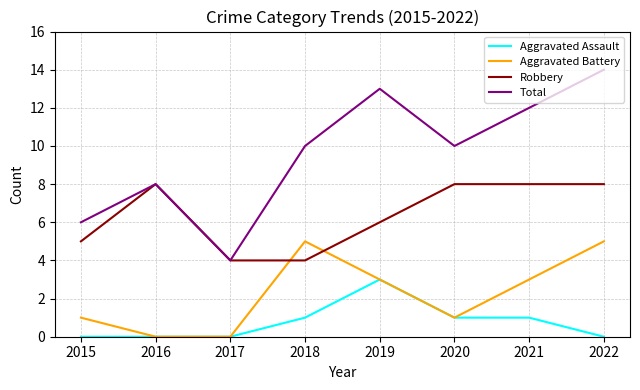

Which series has the largest range (max minus min)?

Total